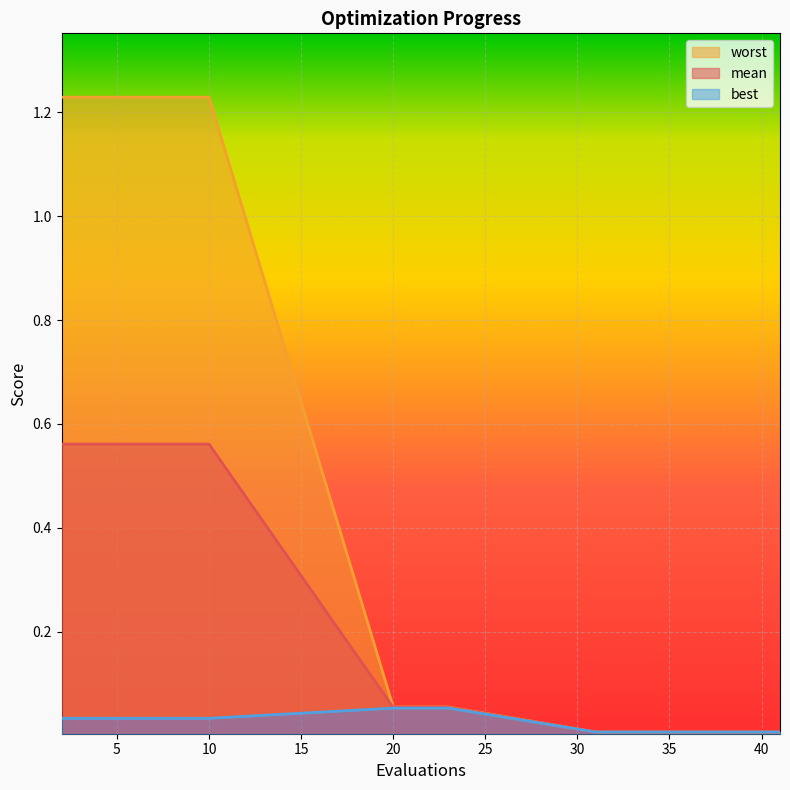

Which has a higher value, 23 or 38?

23